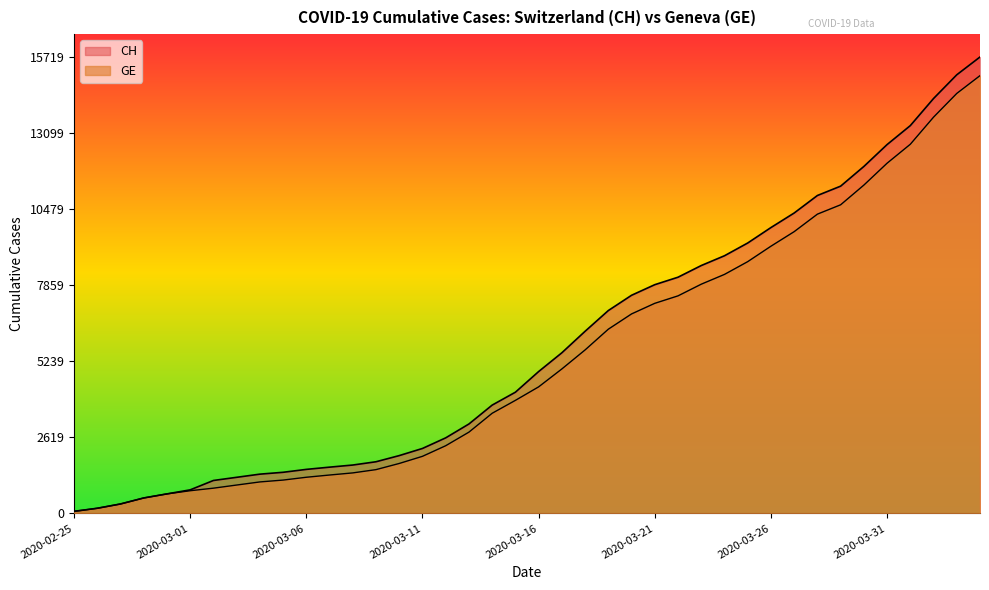

What is the difference between the highest and lowest values at 2020-03-29?

642